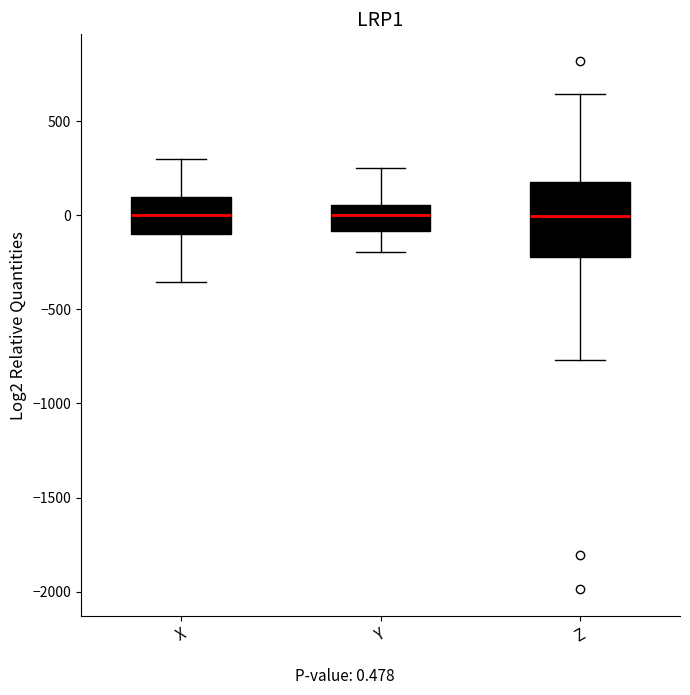

Reading left to right, read every box against the y-axis: the position of its median line, the range the box covers, and the ends of its whiskers. The values are not printed on the chart, so give them approximately, as read against the axis.

X: median 0, box -100 to 100, whiskers -350 to 300
Y: median 0, box -100 to 50, whiskers -200 to 250
Z: median 0, box -200 to 200, whiskers -750 to 650